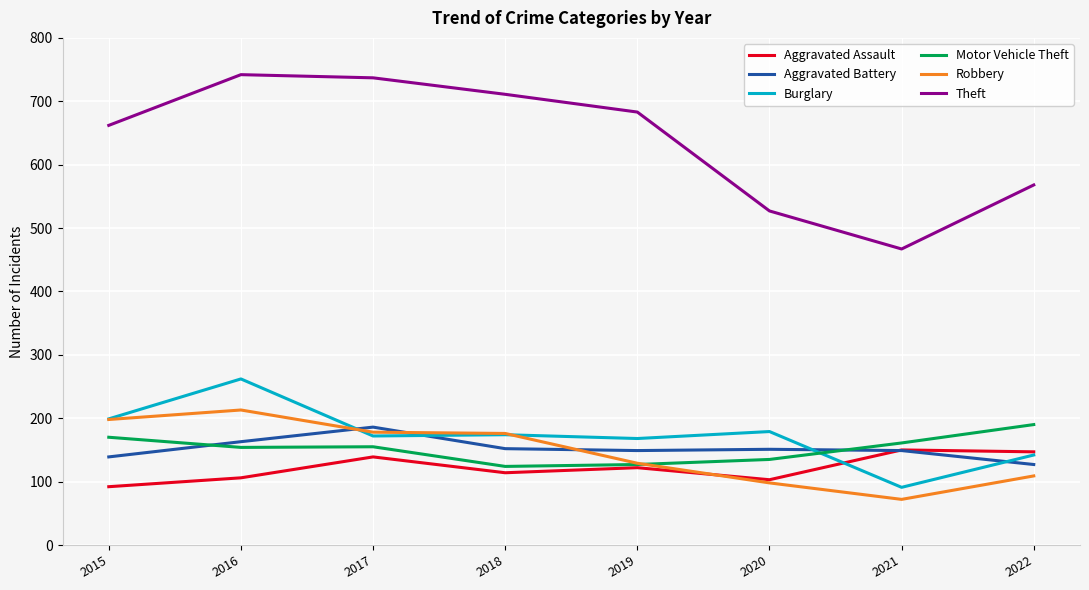

What is the minimum value for Burglary?

91